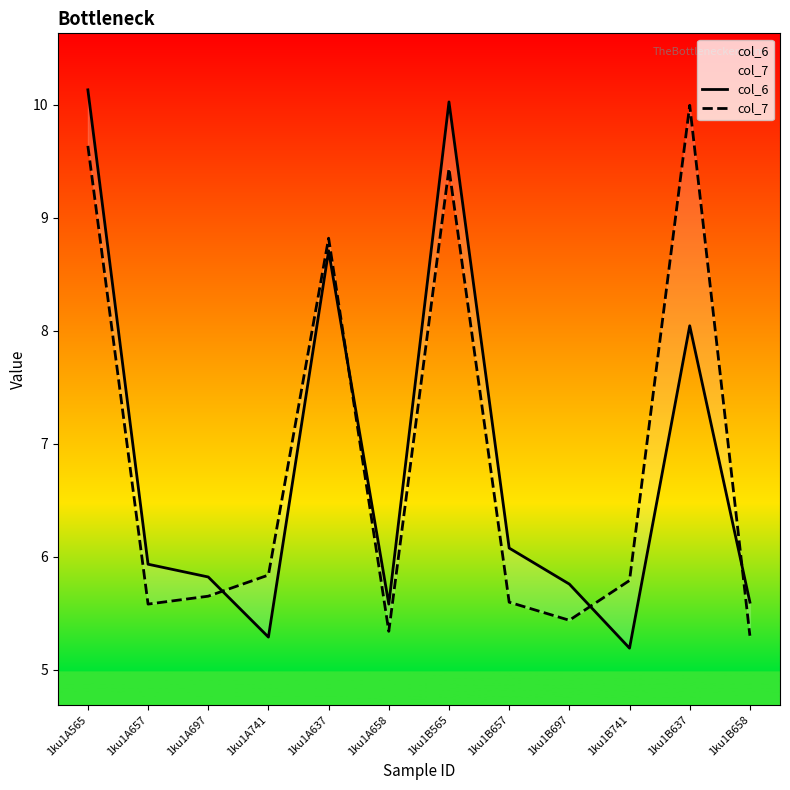

Which has a higher value, 1ku1B565 or 1ku1A637?

1ku1B565